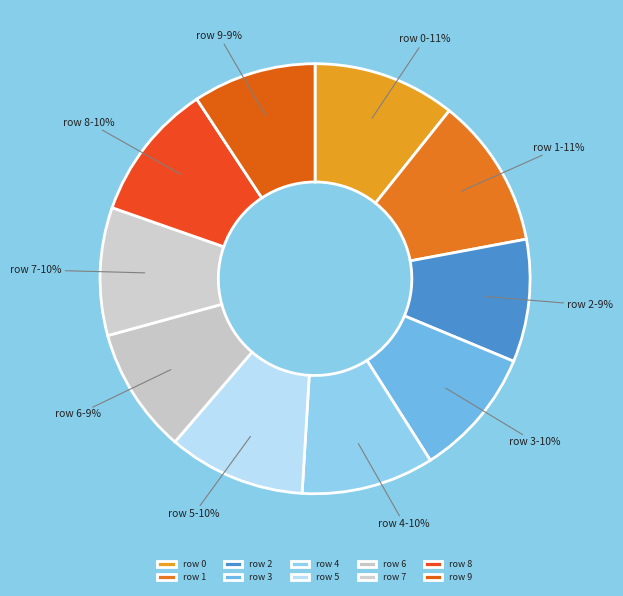

Is the sum of row 5 and row 9 greater than half?

No